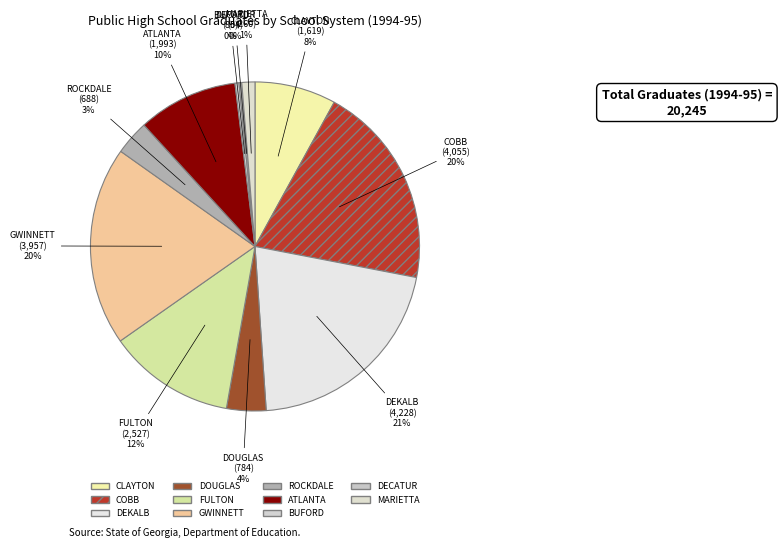

How many slices are in this pie chart?

11